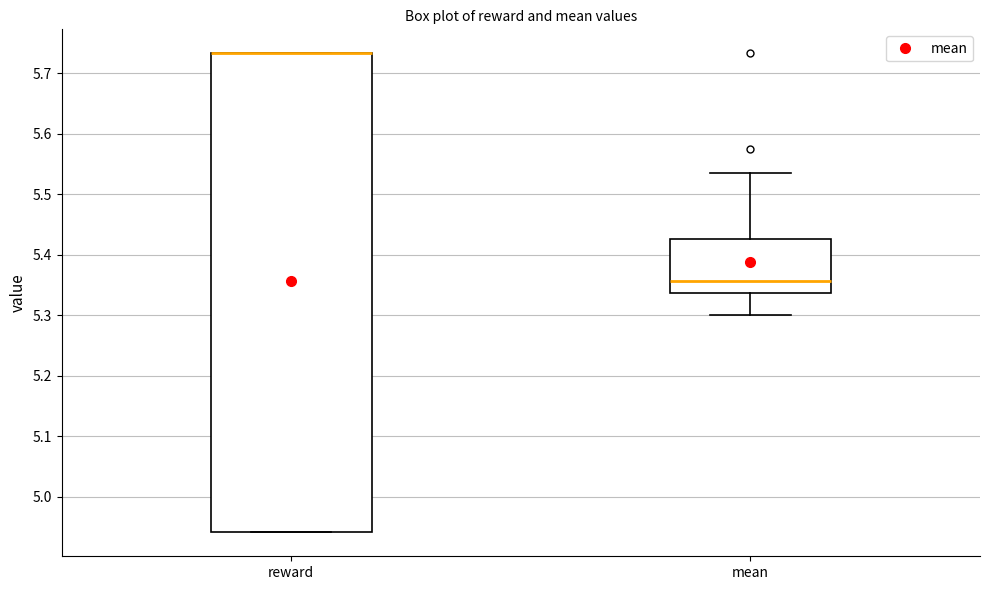

Reading left to right, transcribe this box plot: for each box, give where its median line is, the range the box spans, and where its two whiskers end, as read against the y-axis. The values are not printed on the chart, so give them approximately, as read against the axis.

reward: median 5.73 (drawn on the box's upper edge), box 4.94 to 5.73, whiskers 4.94 to 5.73
mean: median 5.36, box 5.34 to 5.43, whiskers 5.30 to 5.54